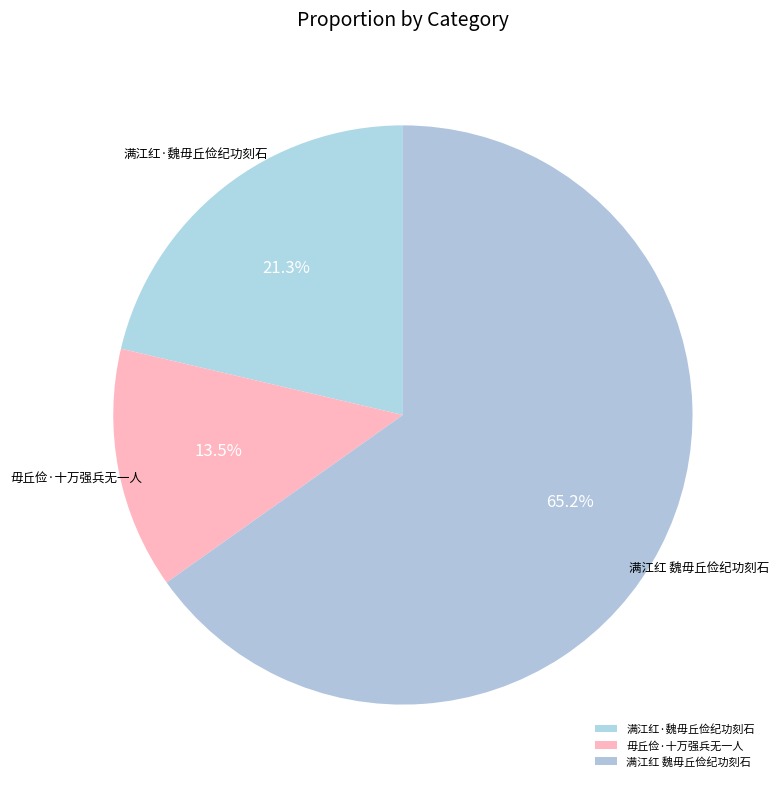

Is it true that 满江红·魏毋丘俭纪功刻石 is 30% of the pie?

False